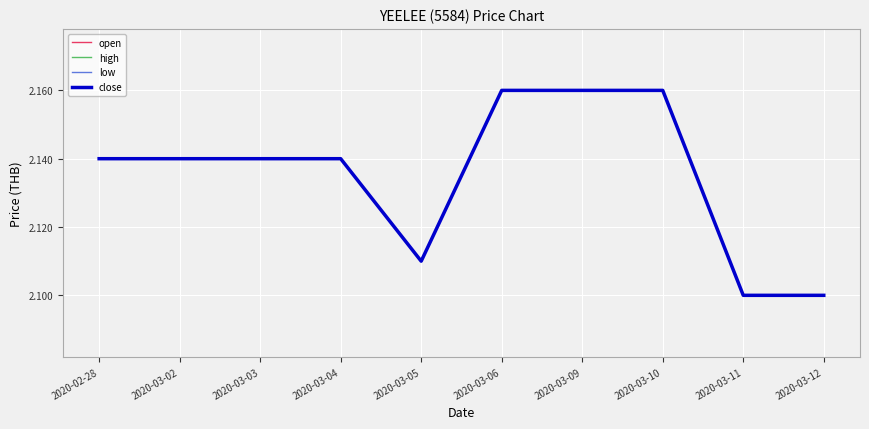

What is the difference between the maximum and minimum values in the open series?

0.1